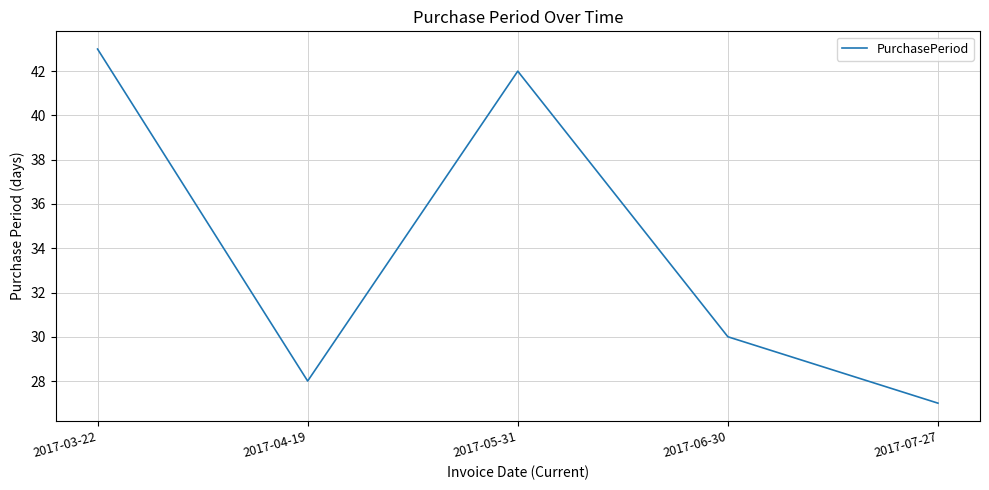

How many interior local valleys (lower than both neighbors) does the data have?

1